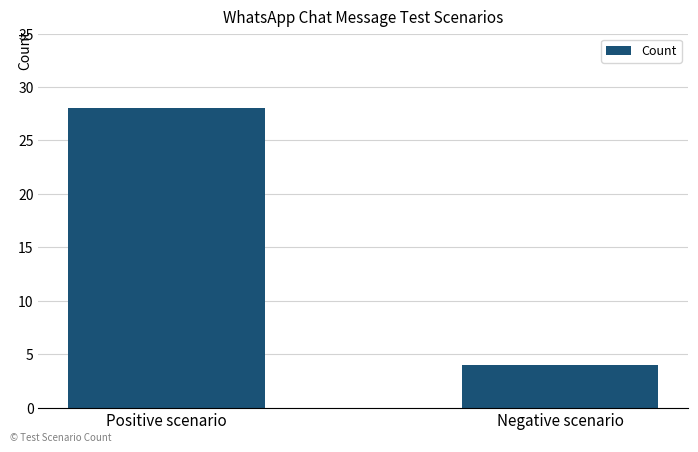

What is the minimum value shown in the chart?

4